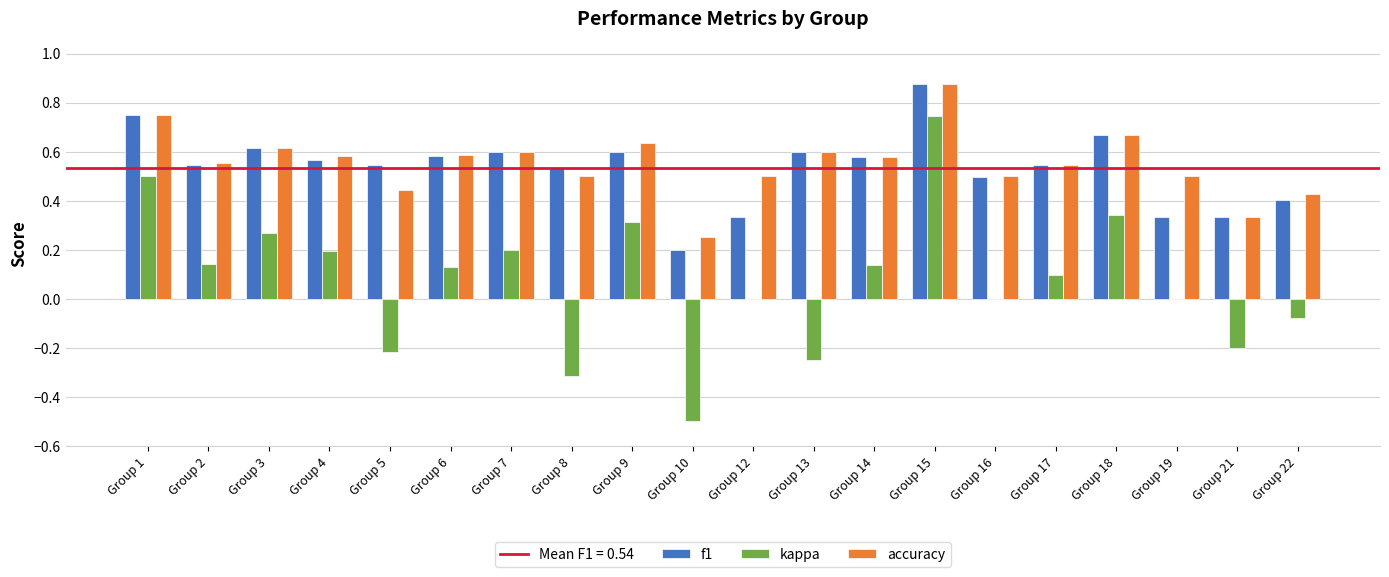

Are the bars horizontal?

No